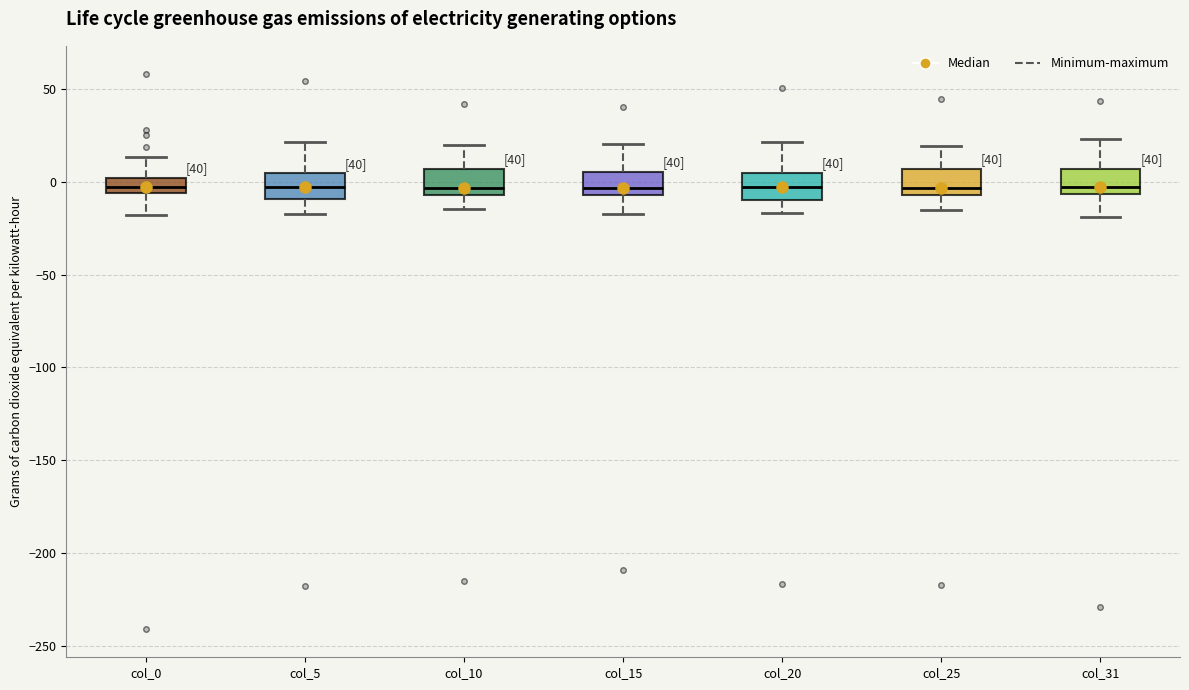

Where does the lower whisker of the box for col_15 end on the y-axis? The values are not printed on the chart, so give them approximately, as read against the axis.

-15